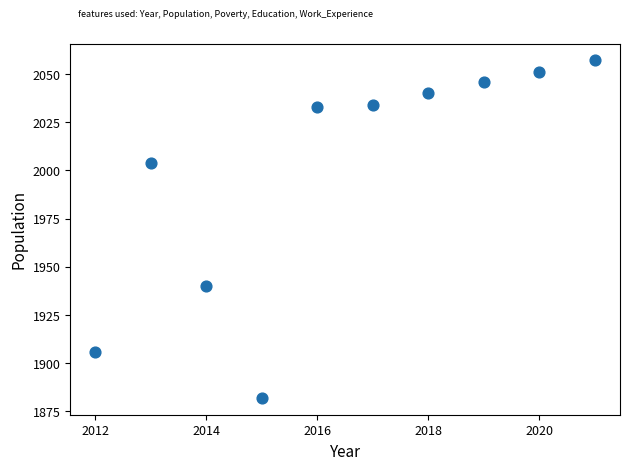

What Y value in the scatter plot is closest to 1969?

1940